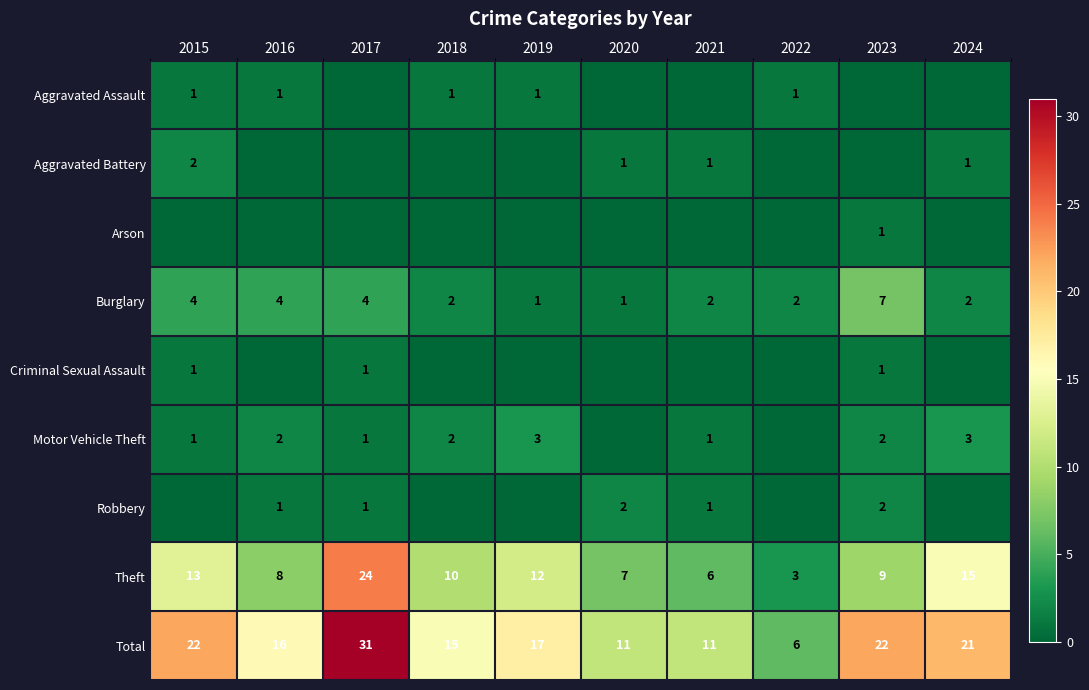

What is the highest value of the Total series?

31